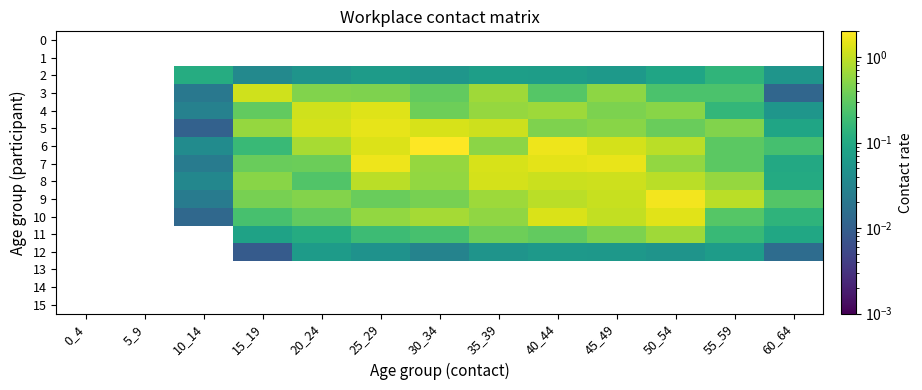

At which label does 8 first exceed 0?

10_14